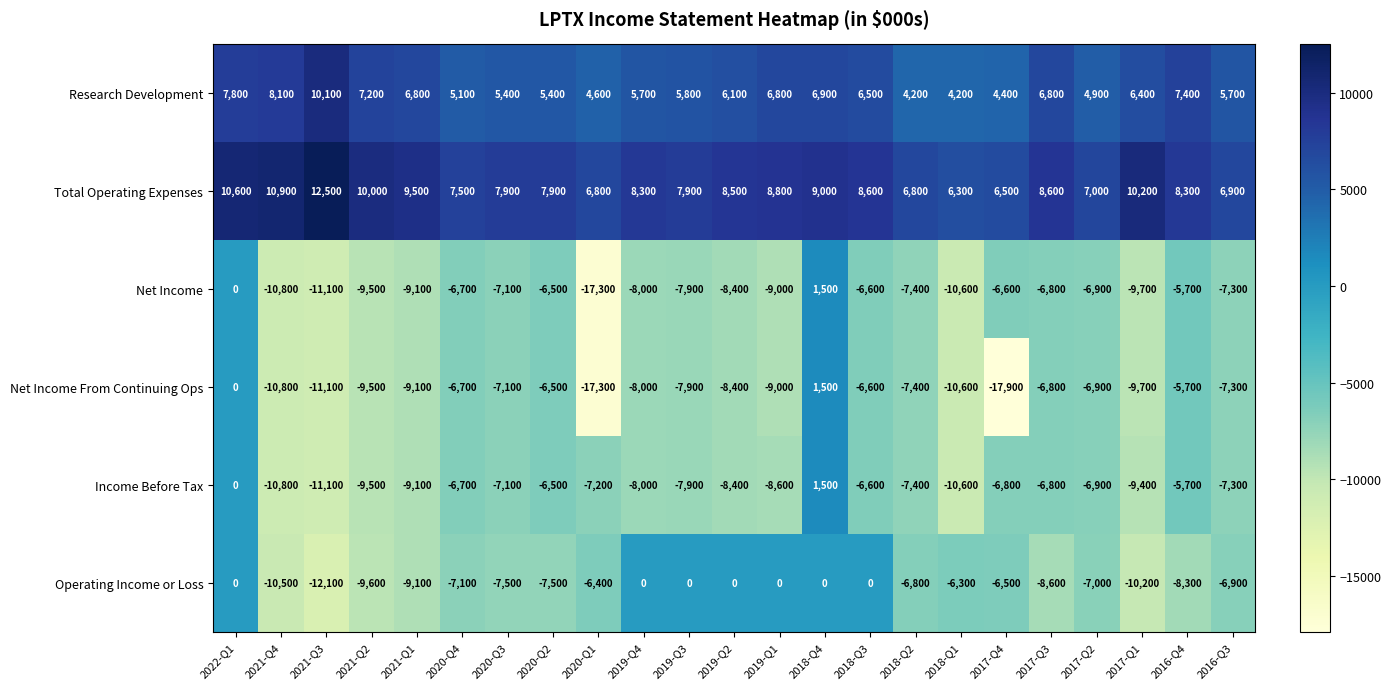

What is the total value across all series at 2021-Q2?

-20900